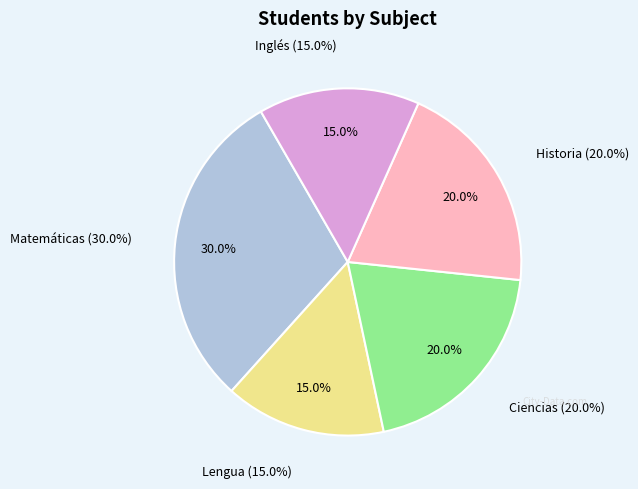

Count the number of slices in the pie.

5